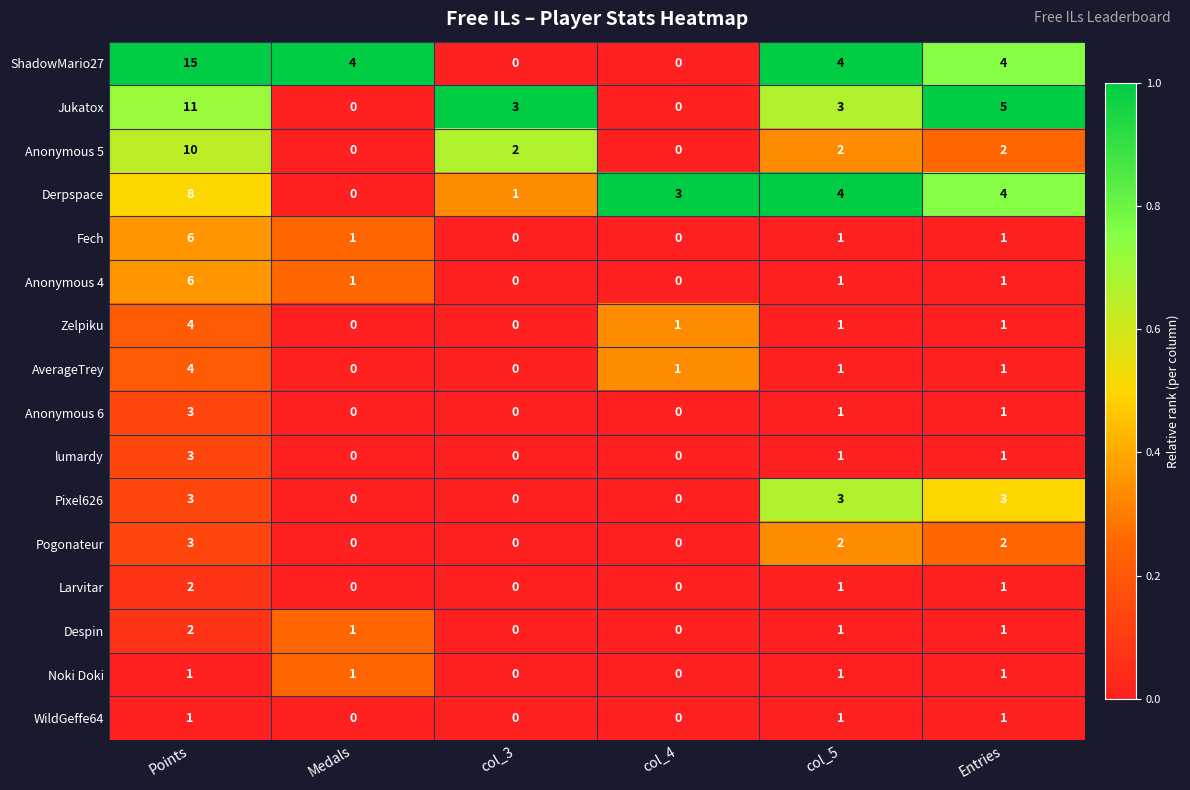

At which label does AverageTrey reach its peak?

Points